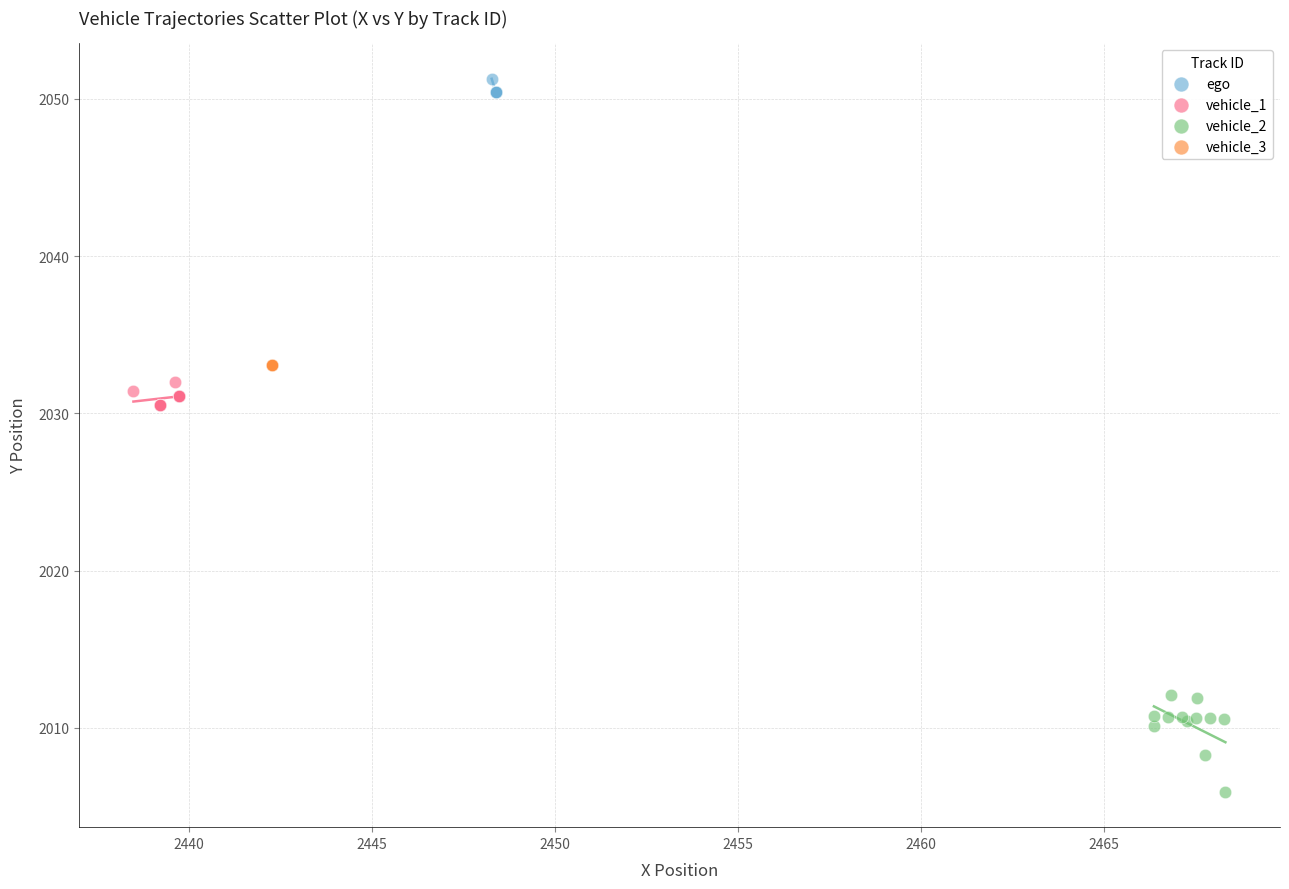

Which series reaches the maximum Y coordinate?

ego